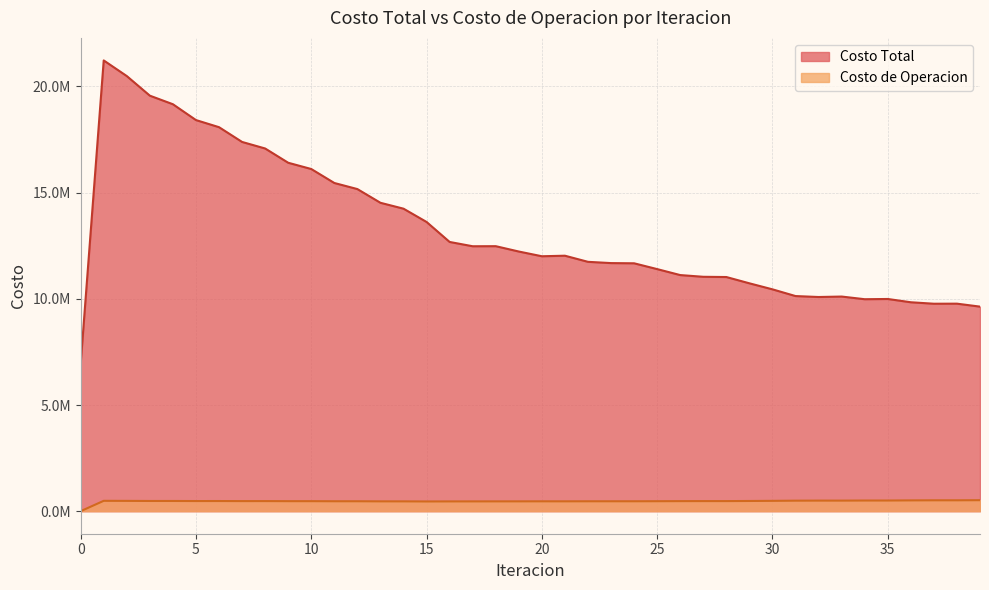

Reading left to right, what are all the values shown in this chart?

Costo Total: 6938069.8	21225647.6	20489510.3	19566323.5	19163049.4	18417391.5	18082169.2	17387132.9	17078961.5	16407167.9	16112477.8	15454298.2	15167866.4	14521956.9	14244748.8	13619258.2	12677773.1	12475341.6	12478822.1	12227047.3	12004567.3	12029940.5	11742025.6	11682401.8	11672834.8	11399425.4	11118239.0	11037245.5	11026298.5	10730264.1	10446412.2	10129971.4	10085435.8	10106812.4	9981609.7	9992399.5	9837983.8	9768870.9	9771898.7	9632402.9
Costo de Operacion: 0.0	488080.1	485213.3	480791.2	480522.0	477358.4	477874.0	474709.6	475038.5	471603.5	471593.8	467788.1	467369.0	463152.1	462334.6	457754.6	460375.3	461341.1	462168.5	463076.8	464739.6	464286.1	466302.2	466629.1	466905.9	469631.4	473253.5	475088.9	475083.6	480508.1	486872.1	494972.8	498081.3	497472.0	501990.3	502126.2	508463.9	512503.7	512315.0	517840.4